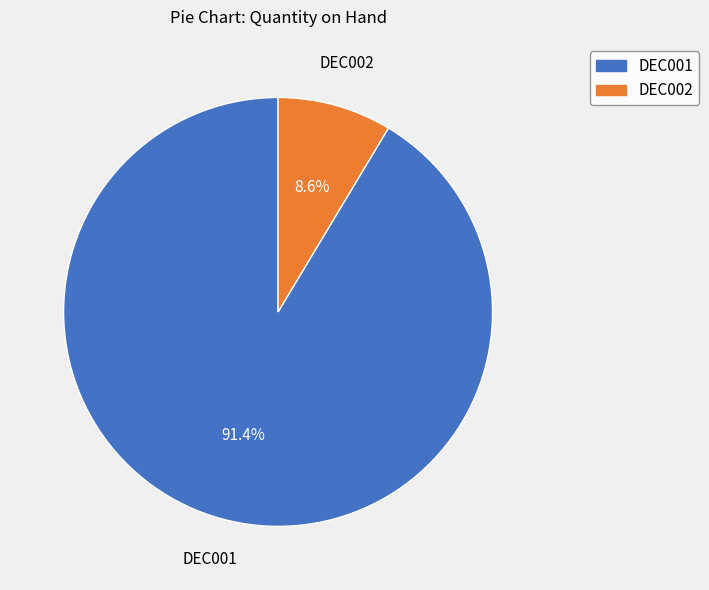

What is the ratio of the value at DEC001 to the value at DEC002?

10.6